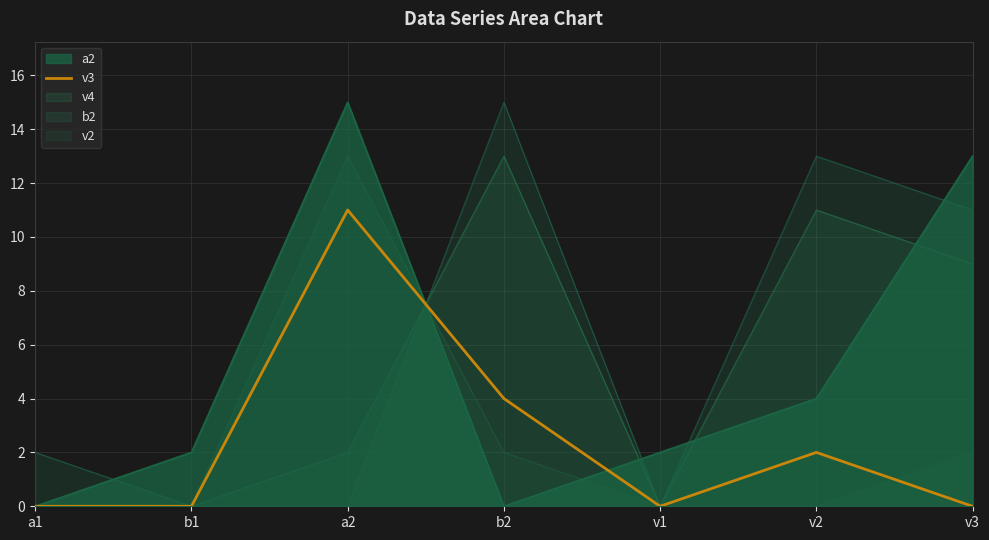

Rank the series at a2 from lowest to highest value.

b2, v4, v3, v2, a2